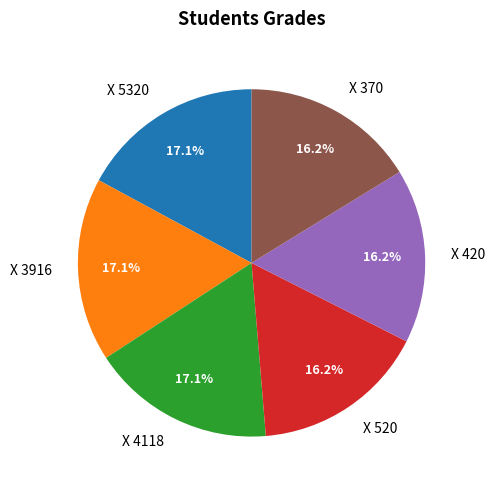

Does X 5320 account for over 50% of the chart?

No